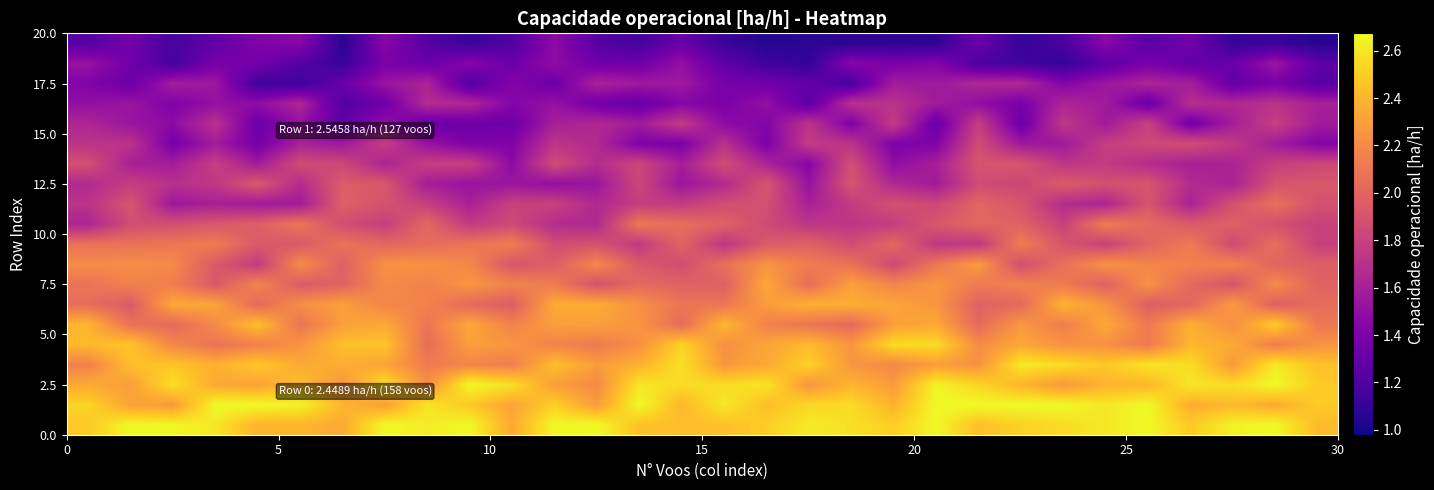

How many distinct data groups are displayed?

20